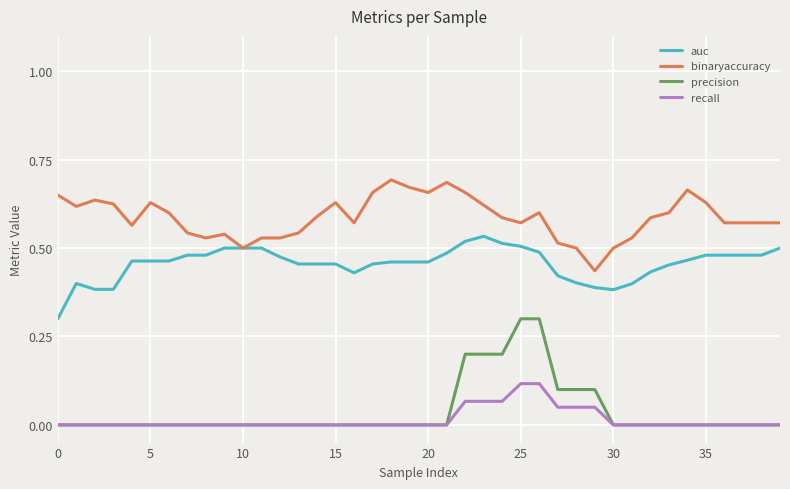

What is the sum of all auc values?

18.2